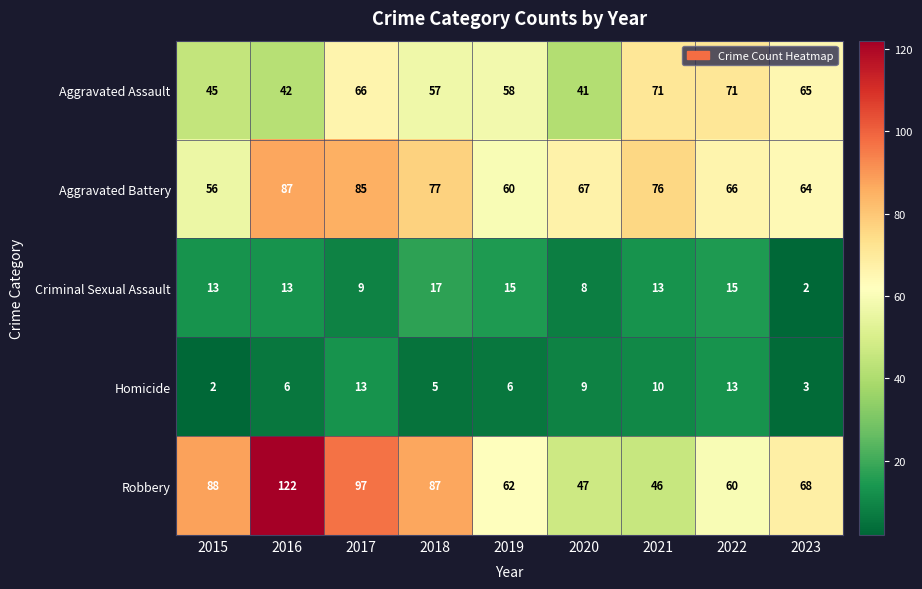

What is the spread (max minus min) of values at 2020?

59